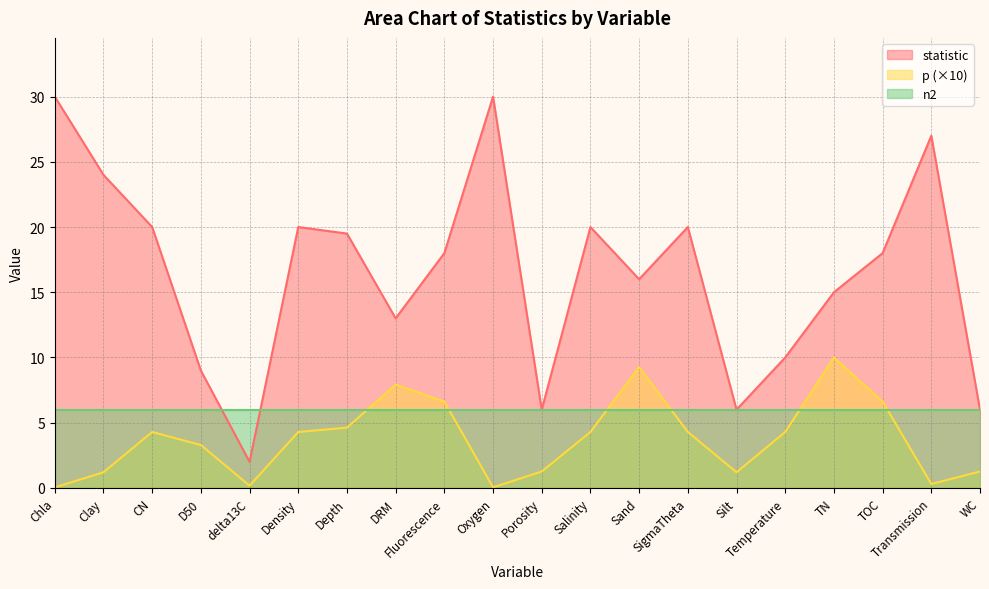

What are all the series names shown in the legend?

statistic, p (×10), n2